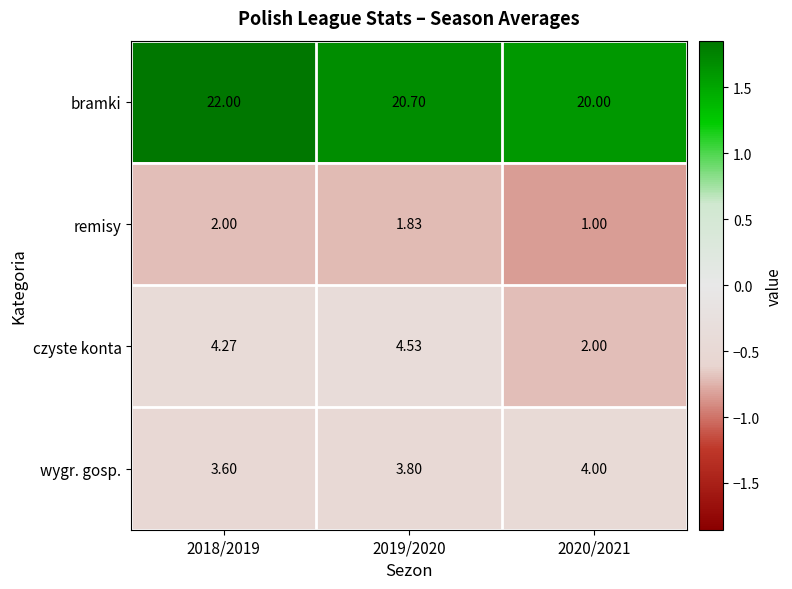

Rank the series by their maximum value, from lowest to highest.

remisy, wygr. gosp., czyste konta, bramki